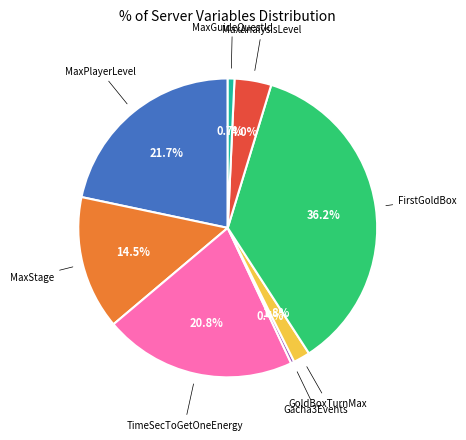

Does any single category account for the majority?

No